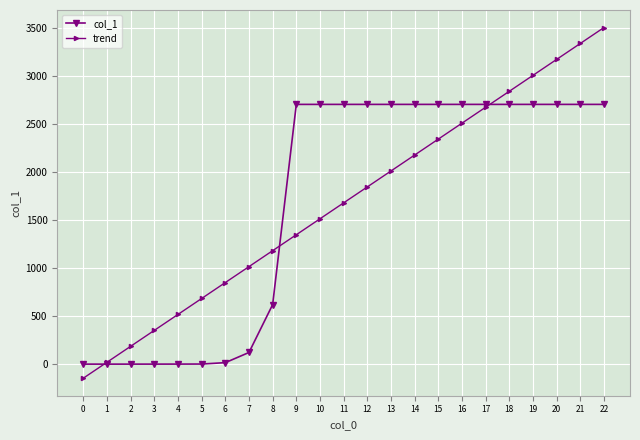

How many times do trend and col_1 cross each other?

3